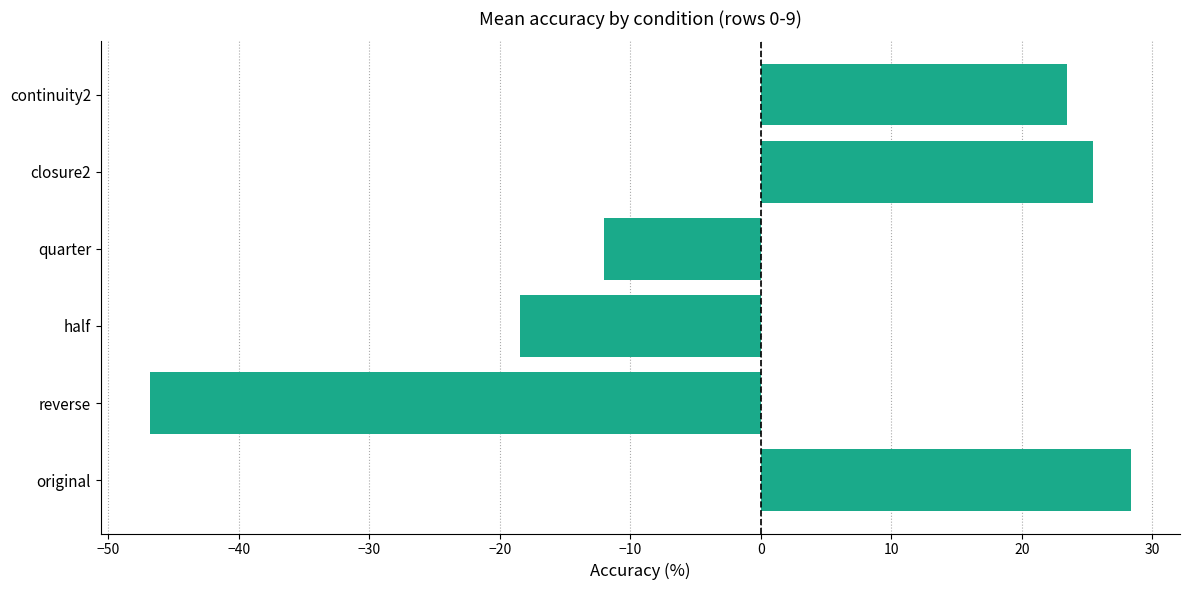

Rank the categories by value from lowest to highest.

reverse, half, quarter, continuity2, closure2, original